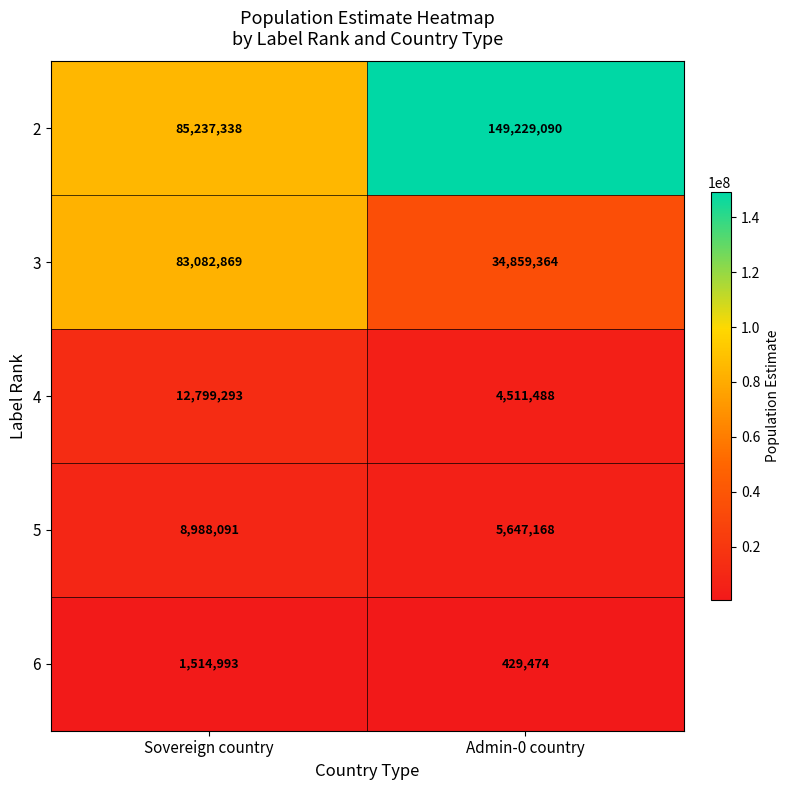

At how many categories does at least one series exceed 106937534?

1